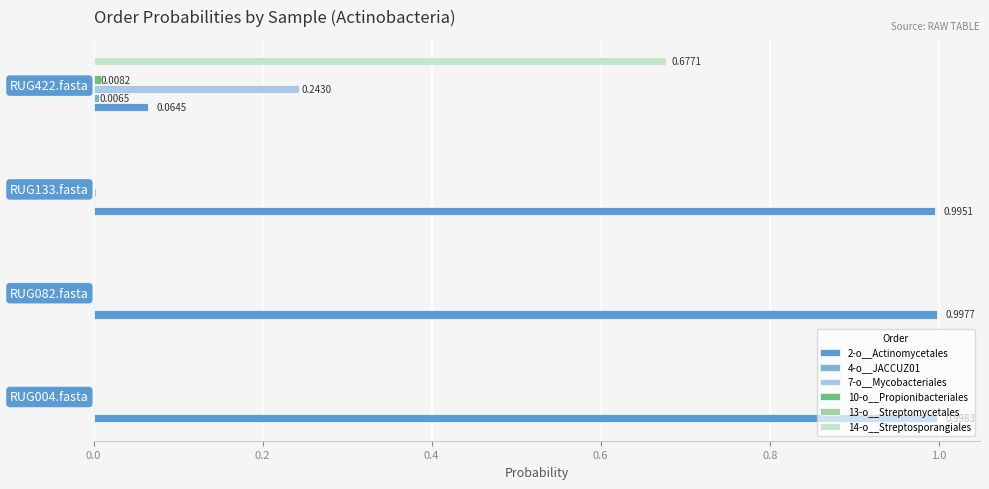

Which series has the largest total across all categories?

2-o__Actinomycetales